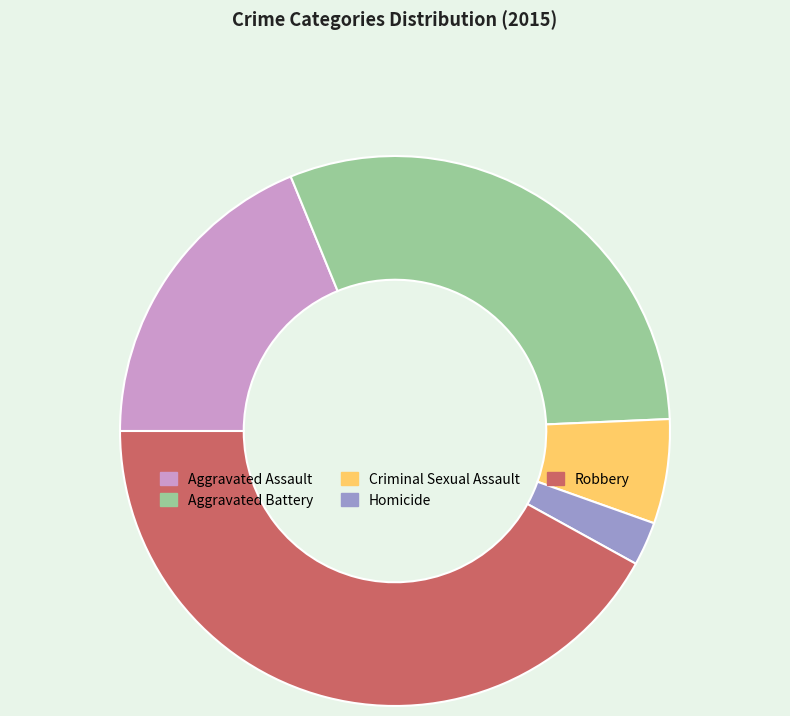

Between Criminal Sexual Assault and Aggravated Assault, which is larger?

Aggravated Assault